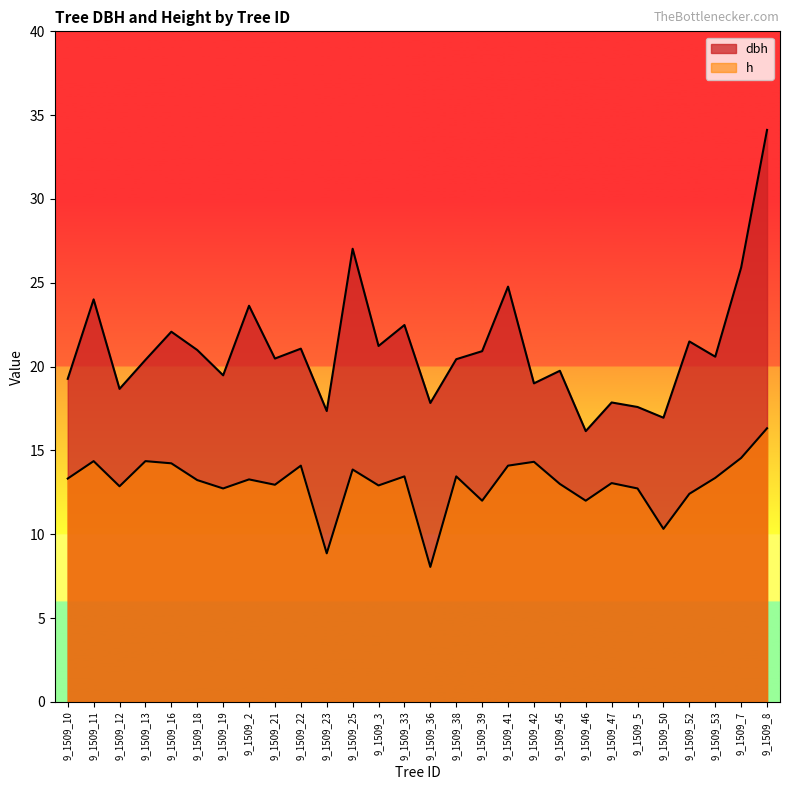

Between 9_1509_3 and 9_1509_41, which series saw the biggest shift?

dbh